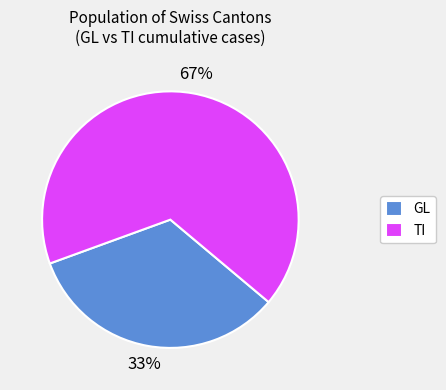

What percentage is the TI slice, to the nearest percent?

67%